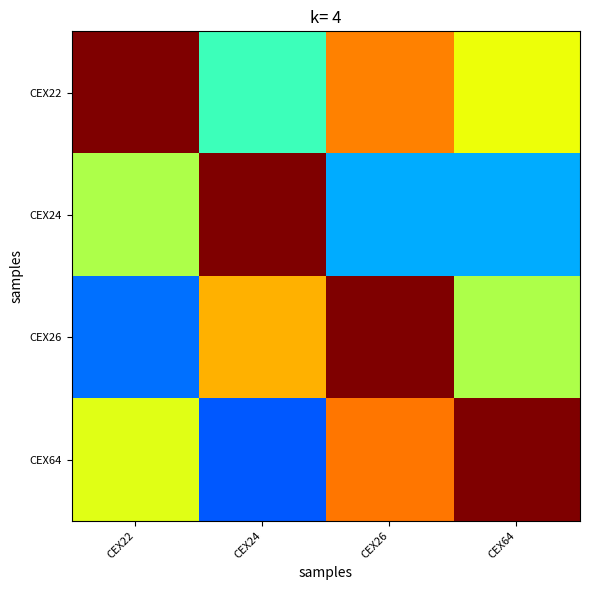

Reading left to right, list all the values displayed in this chart.

CEX22: CEX22=1.0	CEX24=0.4	CEX26=0.8	CEX64=0.6
CEX24: CEX22=0.6	CEX24=1.0	CEX26=0.3	CEX64=0.3
CEX26: CEX22=0.2	CEX24=0.7	CEX26=1.0	CEX64=0.6
CEX64: CEX22=0.6	CEX24=0.2	CEX26=0.8	CEX64=1.0